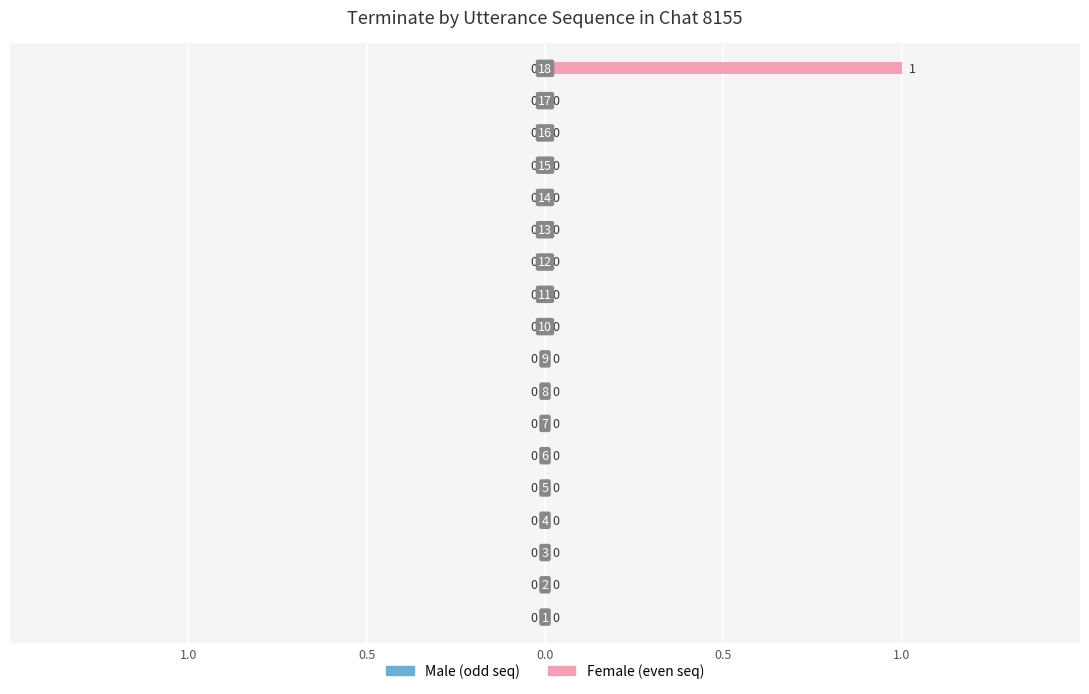

Which category has the lowest value across all series?

1.0